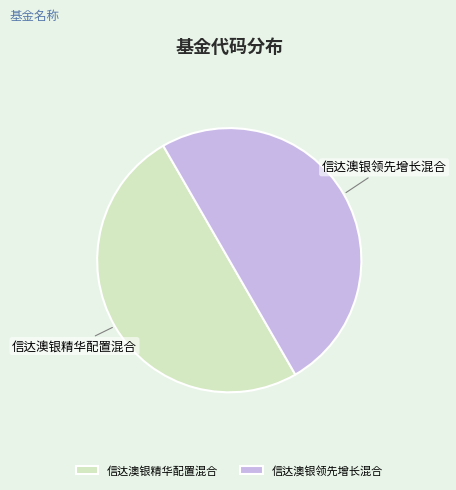

True or false: 信达澳银精华配置混合 accounts for 57% of the total.

False